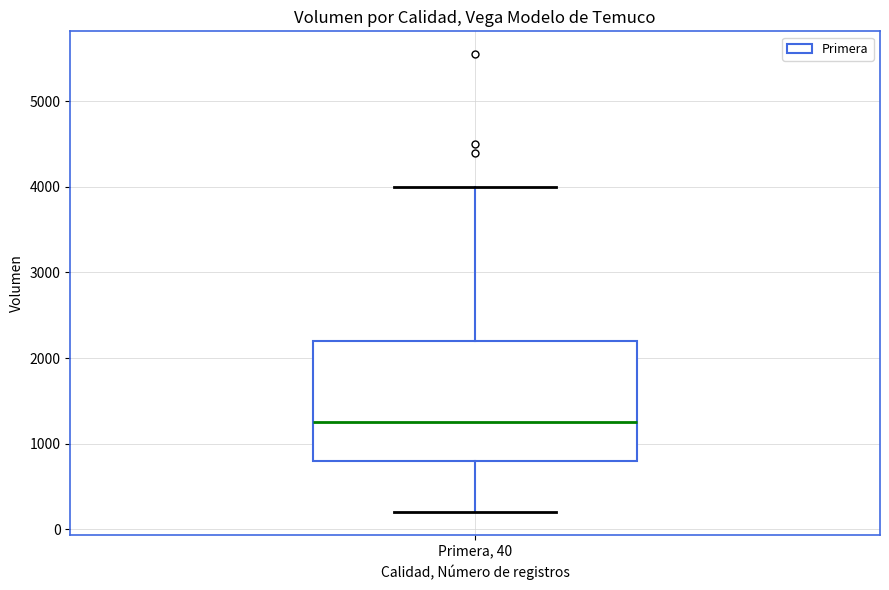

Transcribe this box plot: give where the median line is, the range the box spans, and where the two whiskers end, as read against the y-axis. The values are not printed on the chart, so give them approximately, as read against the axis.

median 1300, box 800 to 2200, whiskers 200 to 4000